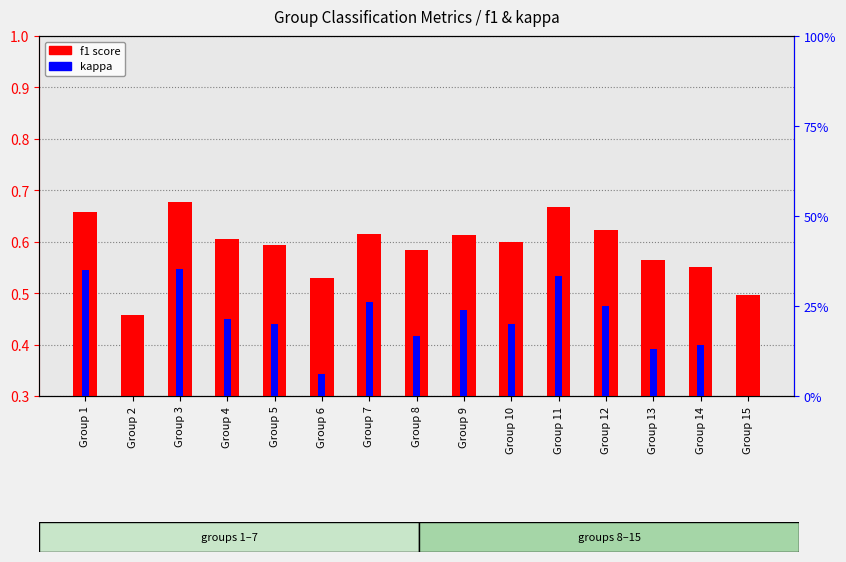

How many categories are shown in the chart?

15